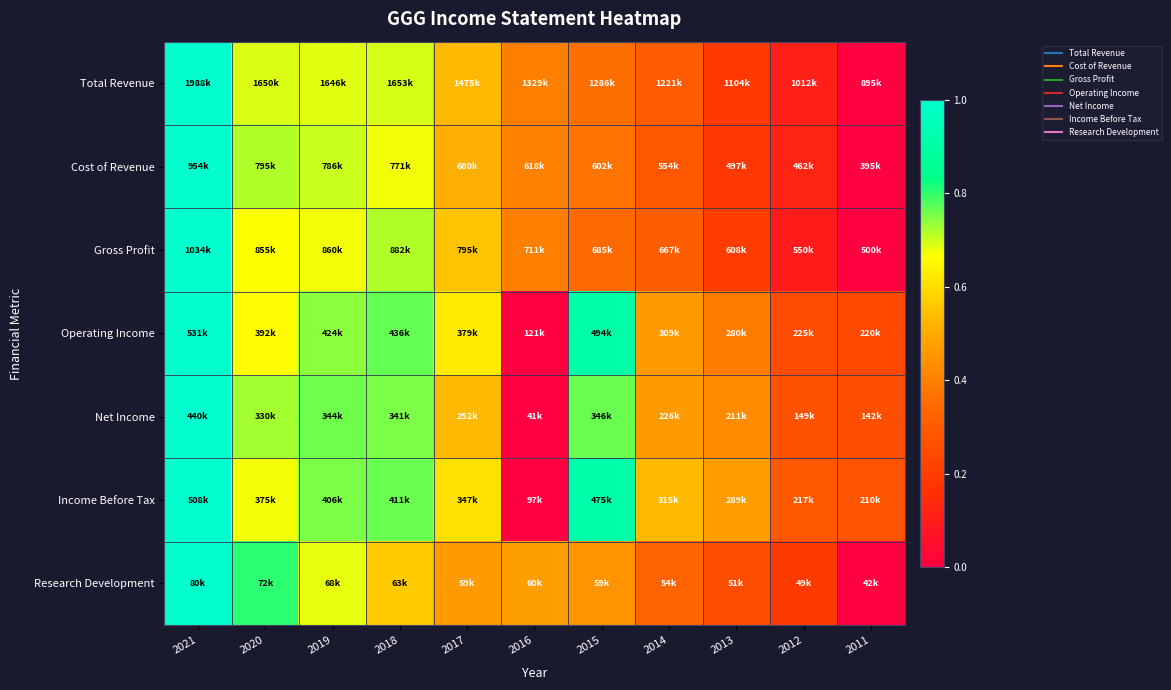

Reading right to left, list all the values displayed in this chart.

Total Revenue: 2011=0.0	2012=0.1	2013=0.2	2014=0.3	2015=0.4	2016=0.4	2017=0.5	2018=0.7	2019=0.7	2020=0.7	2021=1.0
Cost of Revenue: 2011=0.0	2012=0.1	2013=0.2	2014=0.3	2015=0.4	2016=0.4	2017=0.5	2018=0.7	2019=0.7	2020=0.7	2021=1.0
Gross Profit: 2011=0.0	2012=0.1	2013=0.2	2014=0.3	2015=0.3	2016=0.4	2017=0.6	2018=0.7	2019=0.7	2020=0.7	2021=1.0
Operating Income: 2011=0.2	2012=0.3	2013=0.4	2014=0.5	2015=0.9	2016=0.0	2017=0.6	2018=0.8	2019=0.7	2020=0.7	2021=1.0
Net Income: 2011=0.3	2012=0.3	2013=0.4	2014=0.5	2015=0.8	2016=0.0	2017=0.5	2018=0.8	2019=0.8	2020=0.7	2021=1.0
Income Before Tax: 2011=0.3	2012=0.3	2013=0.5	2014=0.5	2015=0.9	2016=0.0	2017=0.6	2018=0.8	2019=0.8	2020=0.7	2021=1.0
Research Development: 2011=0.0	2012=0.2	2013=0.3	2014=0.3	2015=0.4	2016=0.5	2017=0.5	2018=0.6	2019=0.7	2020=0.8	2021=1.0